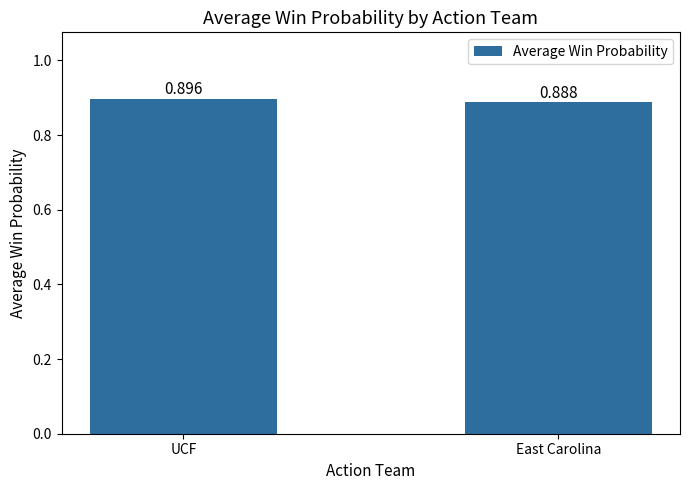

What is the label of the 1st bar from the left?

UCF